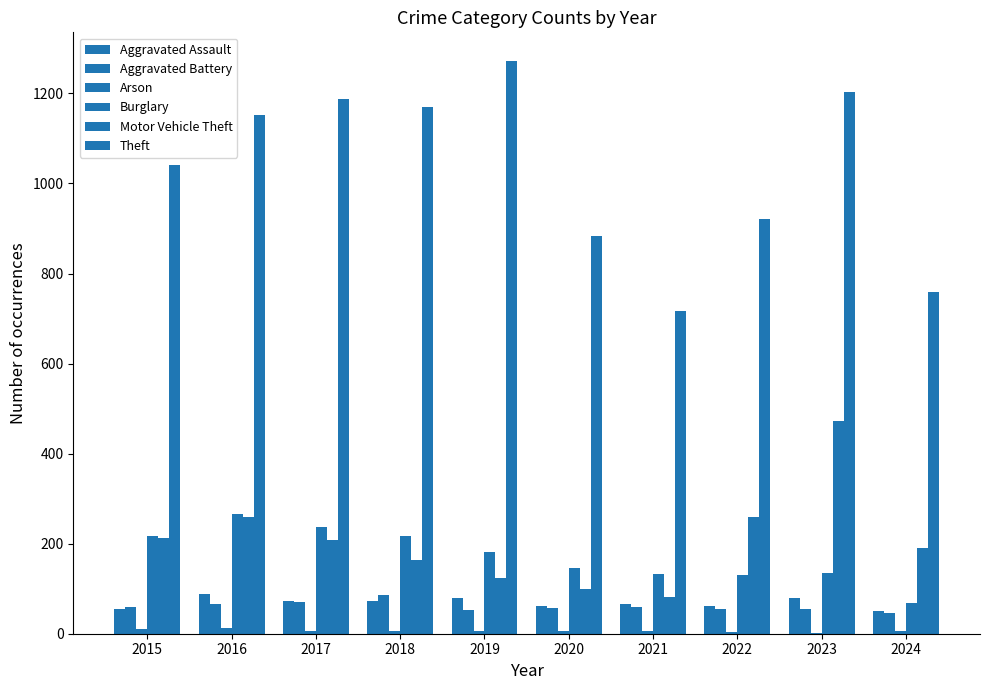

How many groups of bars are there?

10